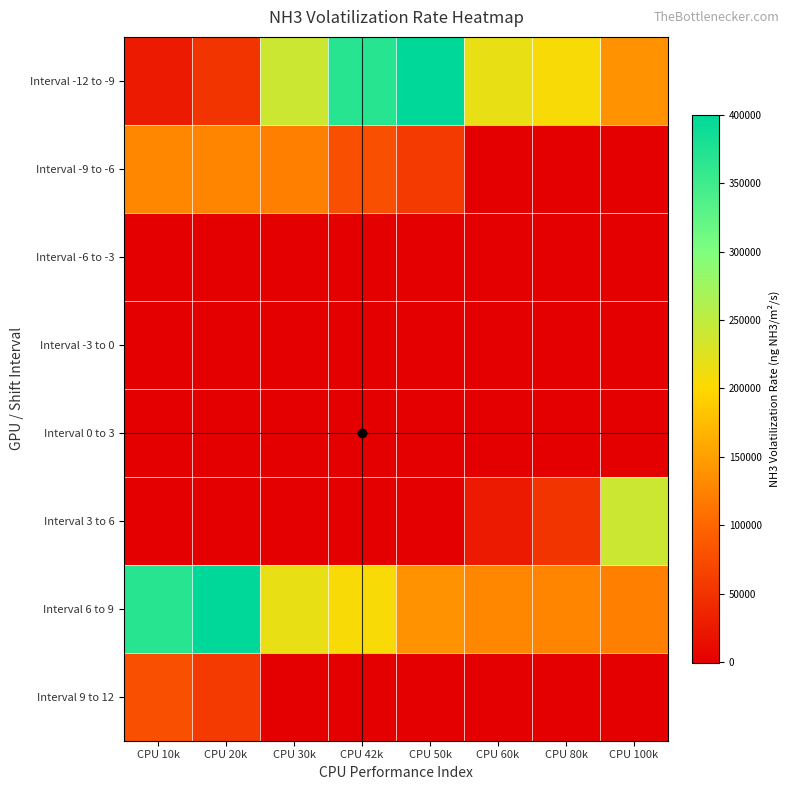

Which label corresponds to the smallest value in the chart?

CPU 42k